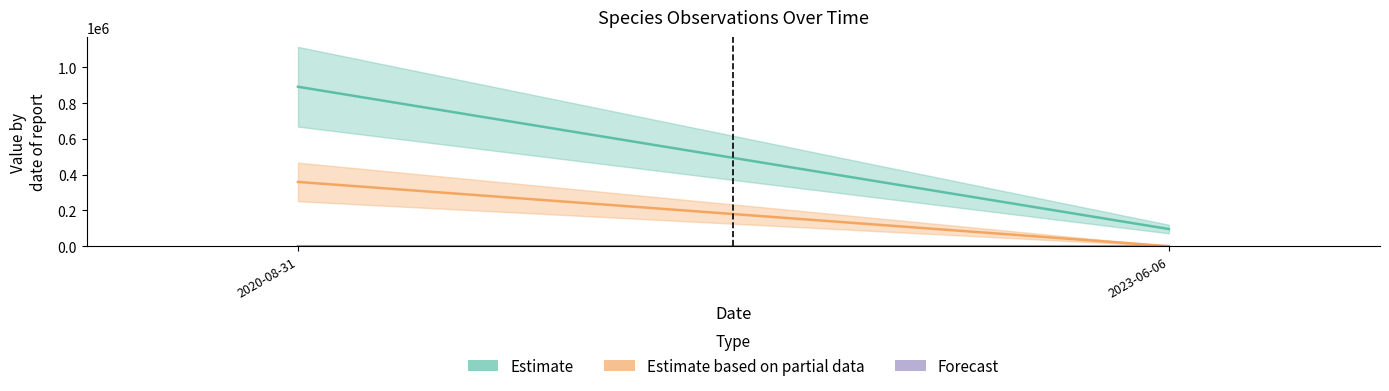

What is the sum of all values?

160